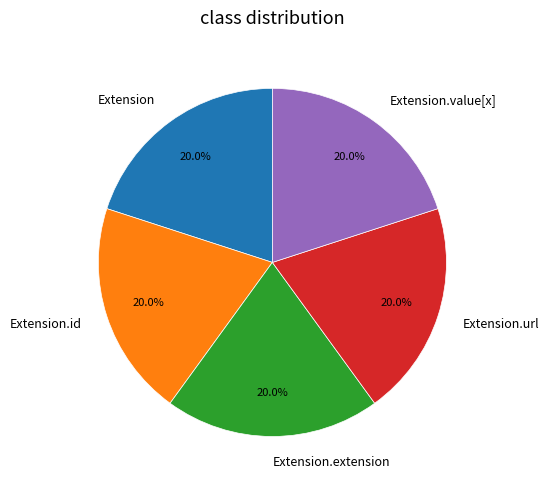

What is the ratio of the value at Extension.id to the value at Extension.url?

1.0